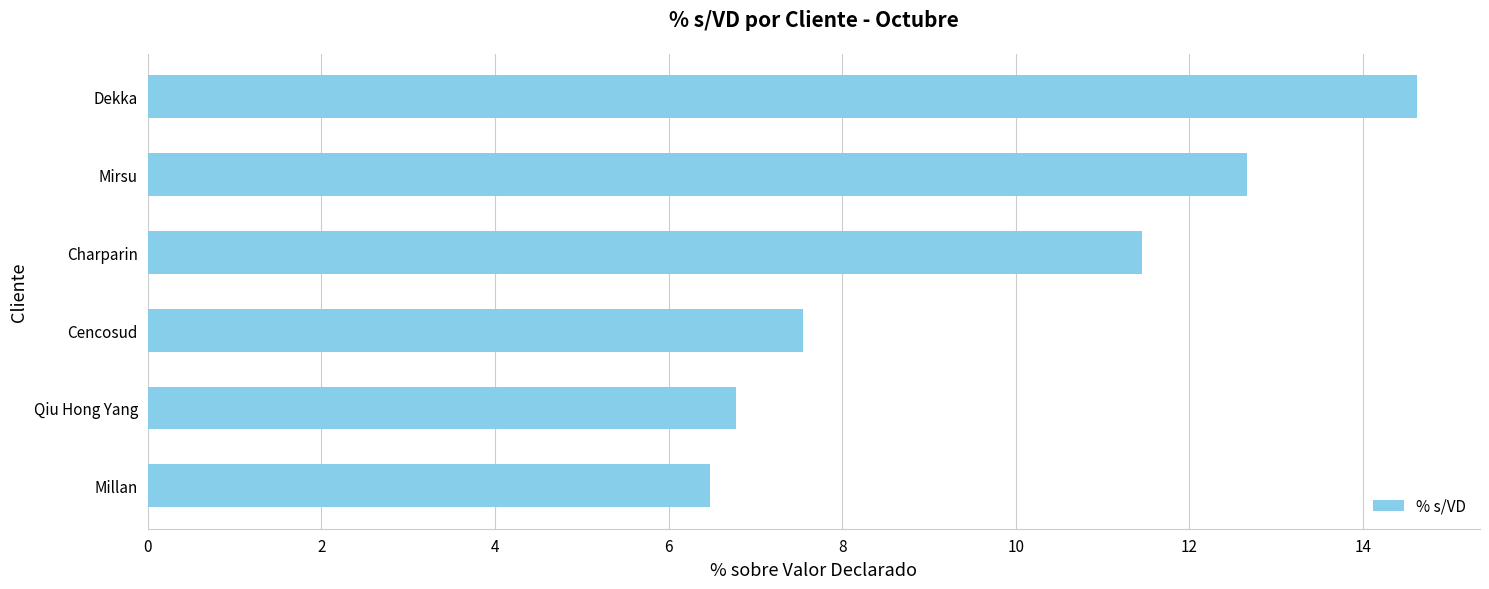

Which has a higher value, Mirsu or Cencosud?

Mirsu